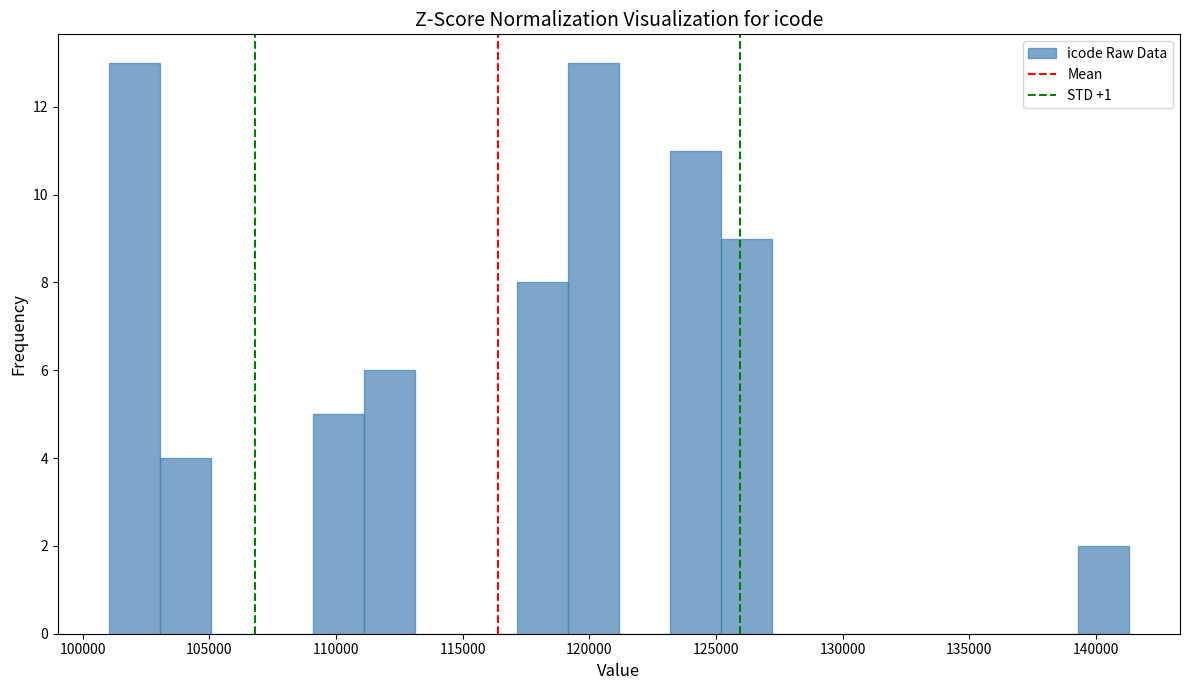

Reading left to right, list every bar in this chart as the range it spans on the x-axis followed by its height. Neither the bar edges nor the heights are printed on the chart, so give them approximately, as read against the axes.

101000 to 103000: 13
103000 to 105000: 4
105000 to 107000: 0
107000 to 109000: 0
109000 to 111000: 5
111000 to 113000: 6
113000 to 115000: 0
115000 to 117000: 0
117000 to 119000: 8
119000 to 121000: 13
121000 to 123000: 0
123000 to 125000: 11
125000 to 127000: 9
127000 to 129000: 0
129000 to 131000: 0
131000 to 133000: 0
133000 to 135500: 0
135500 to 137500: 0
137500 to 139500: 0
139500 to 141500: 2